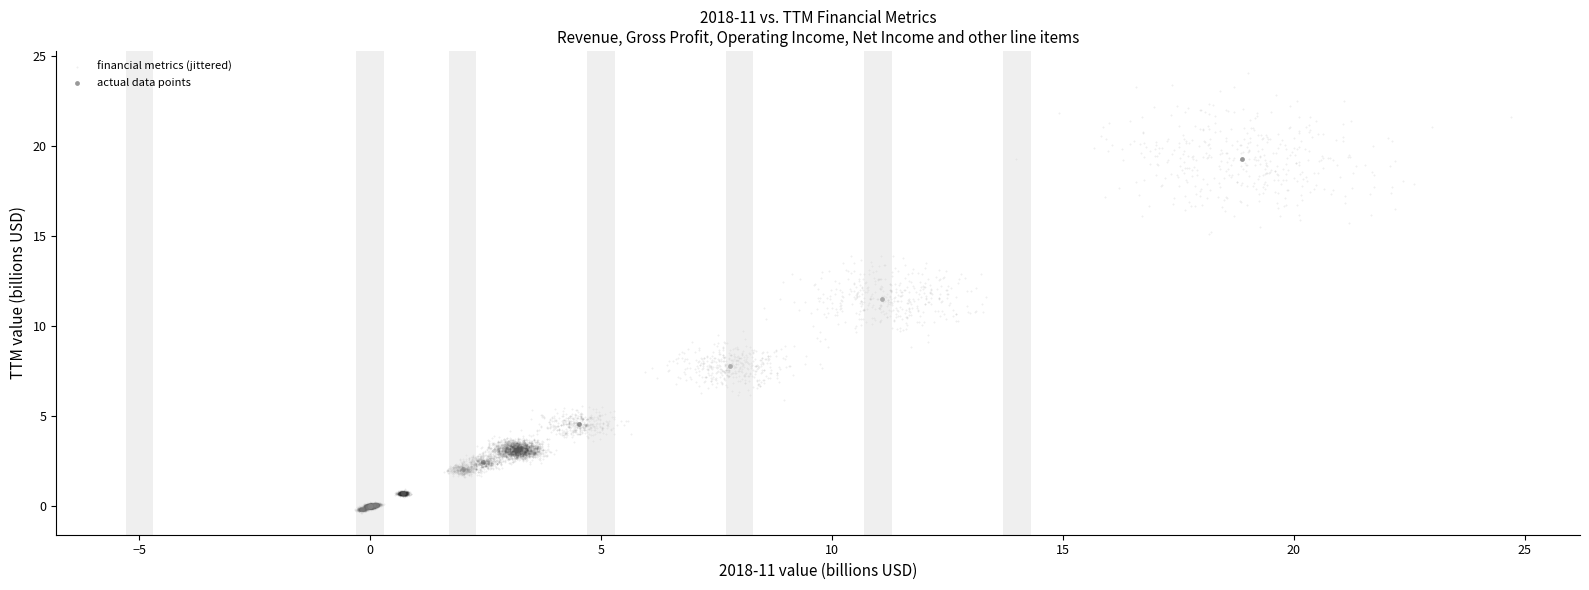

Which series reaches the maximum Y coordinate?

financial metrics (jittered)